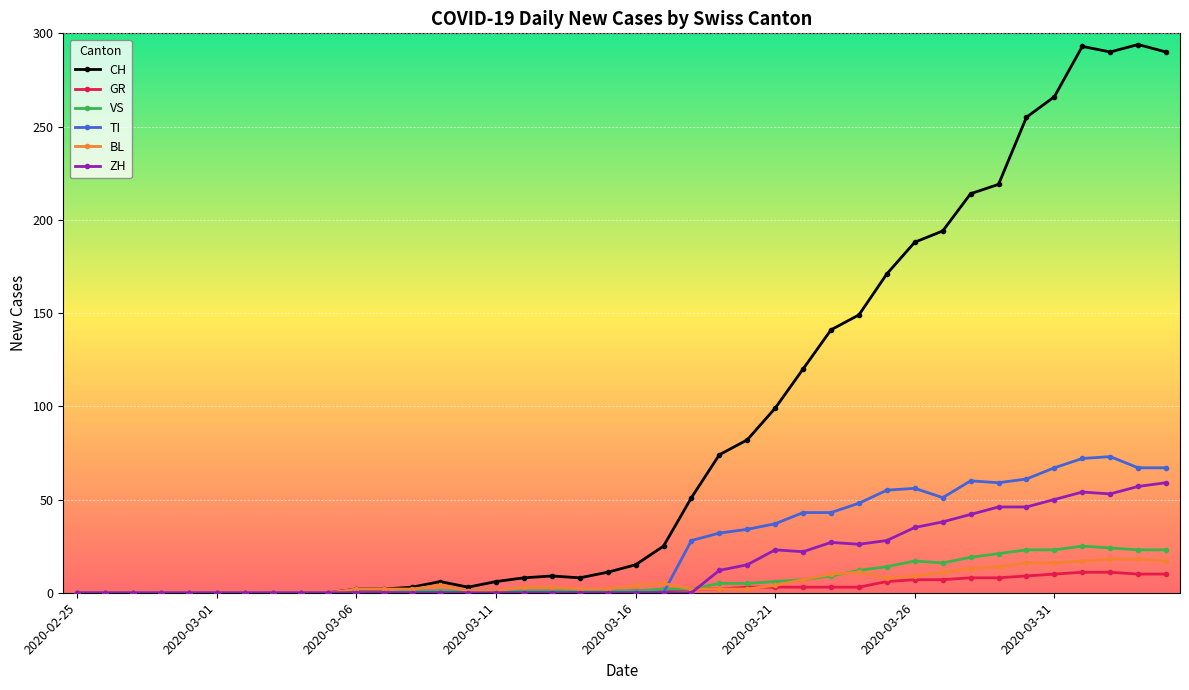

Which series has the largest range (max minus min)?

CH